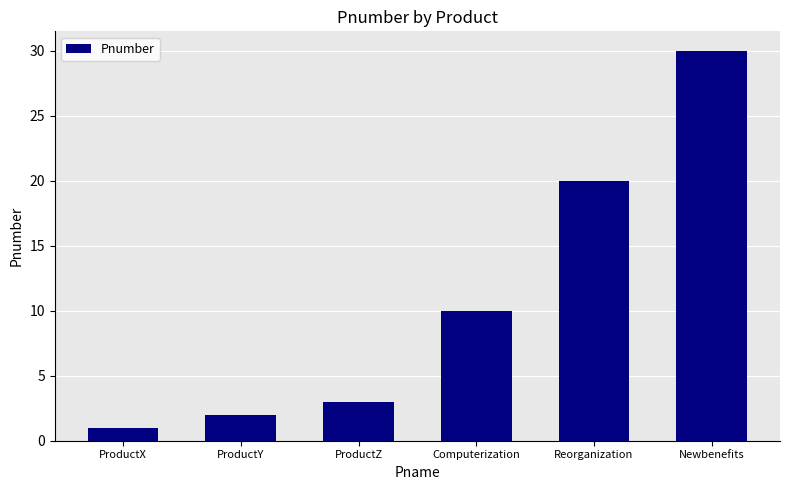

Reading left to right, what are all the values shown in this chart?

ProductX=1	ProductY=2	ProductZ=3	Computerization=10	Reorganization=20	Newbenefits=30